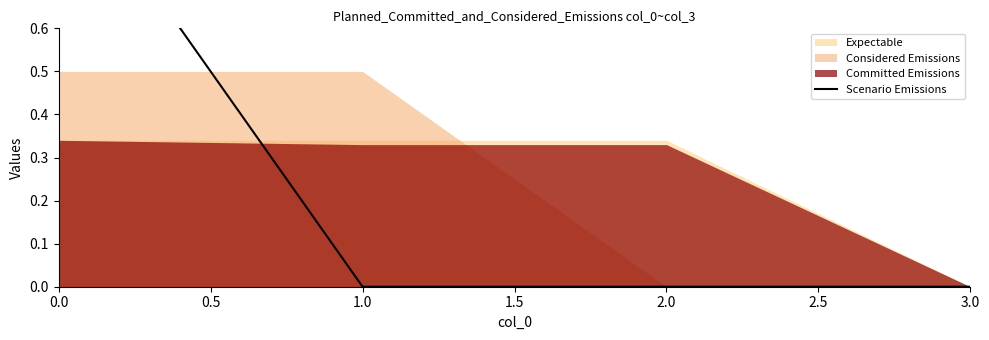

Count the number of values greater than 0.

1